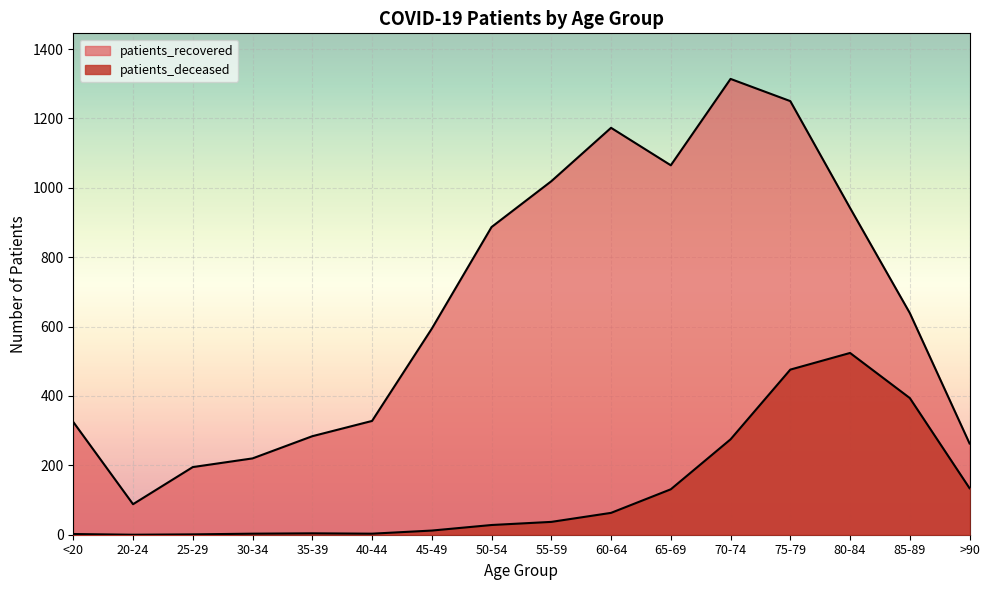

Reading left to right, extract all data points from this chart.

patients_recovered: <20=325	20-24=88	25-29=195	30-34=220	35-39=284	40-44=328	45-49=594	50-54=887	55-59=1019	60-64=1173	65-69=1065	70-74=1314	75-79=1250	80-84=942	85-89=639	>90=263
patients_deceased: <20=2	20-24=0	25-29=1	30-34=3	35-39=4	40-44=3	45-49=12	50-54=28	55-59=37	60-64=63	65-69=131	70-74=275	75-79=476	80-84=524	85-89=394	>90=134